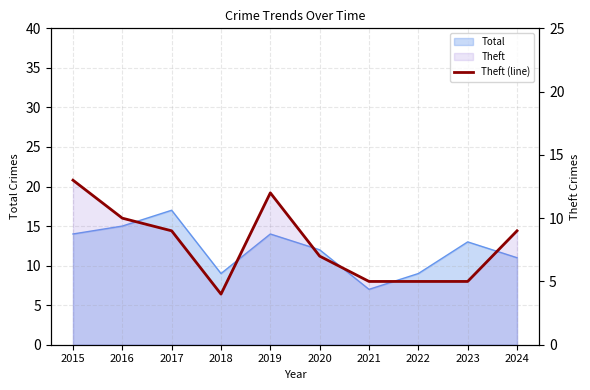

The chart shows a value of 13 at 2015. True or false?

True